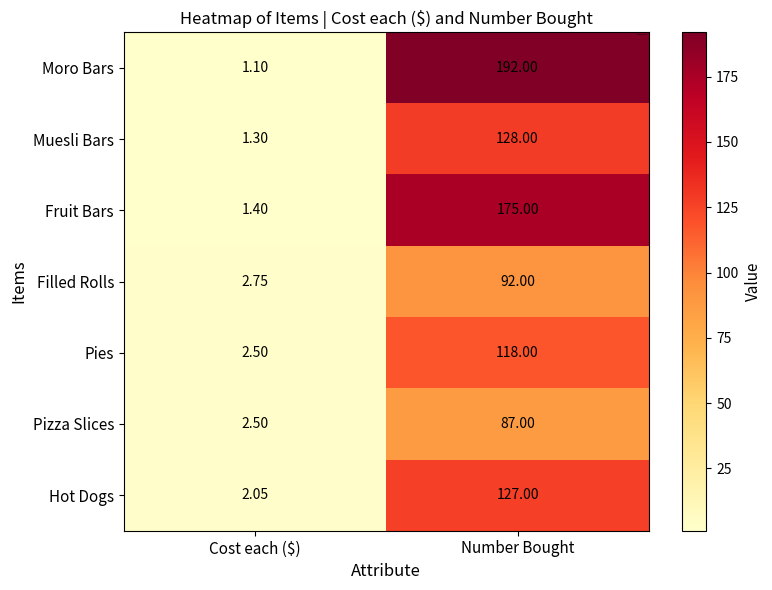

Which series has the largest total across all categories?

Moro Bars